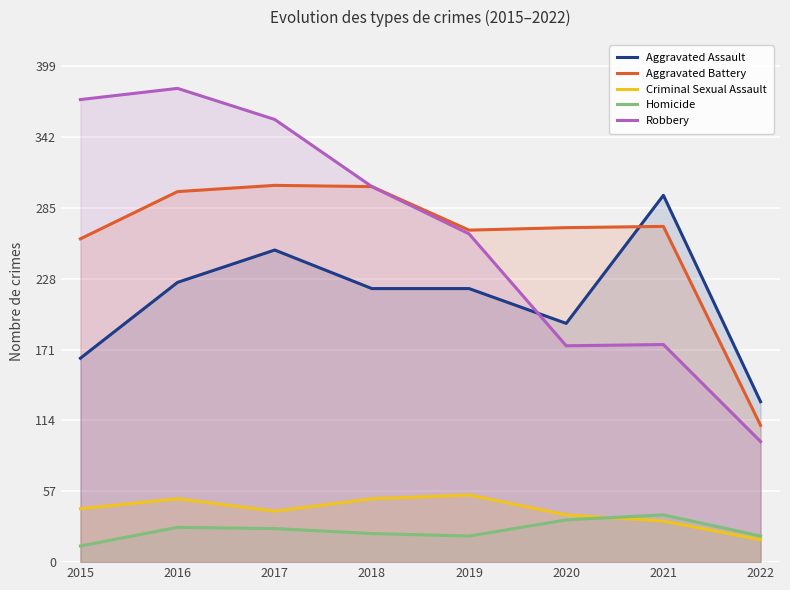

Is the value of Aggravated Battery at 2021 greater than the value of Aggravated Assault at 2021?

No